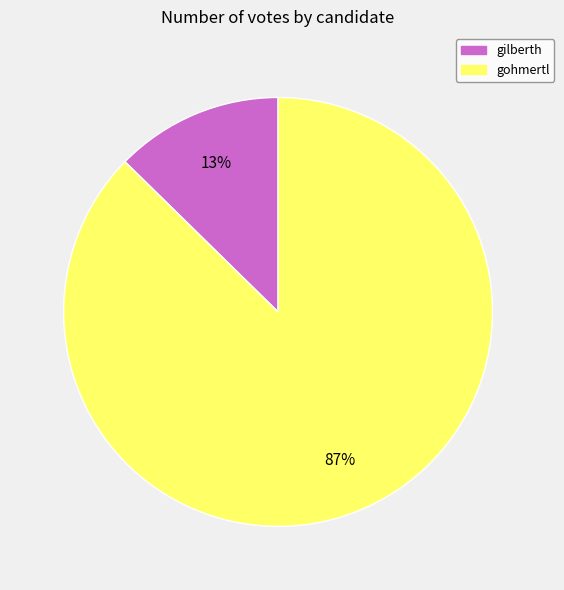

Does gilberth represent more than half of the total?

No